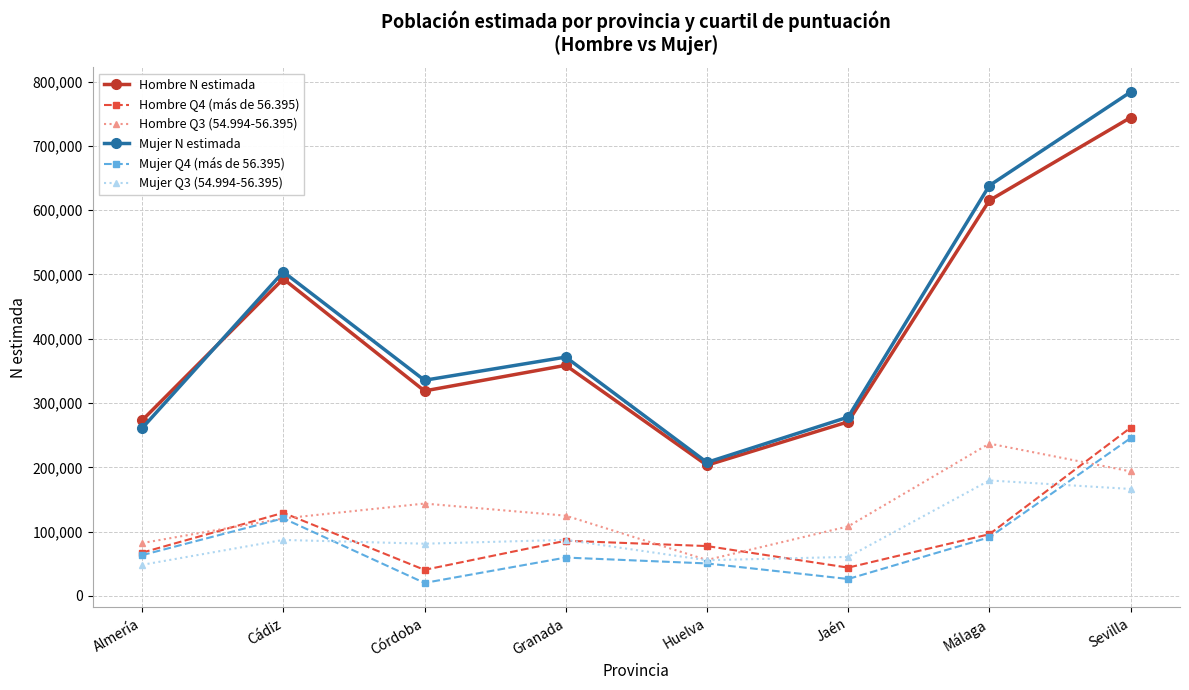

What is the difference between the highest and lowest values at Jaén?

251756